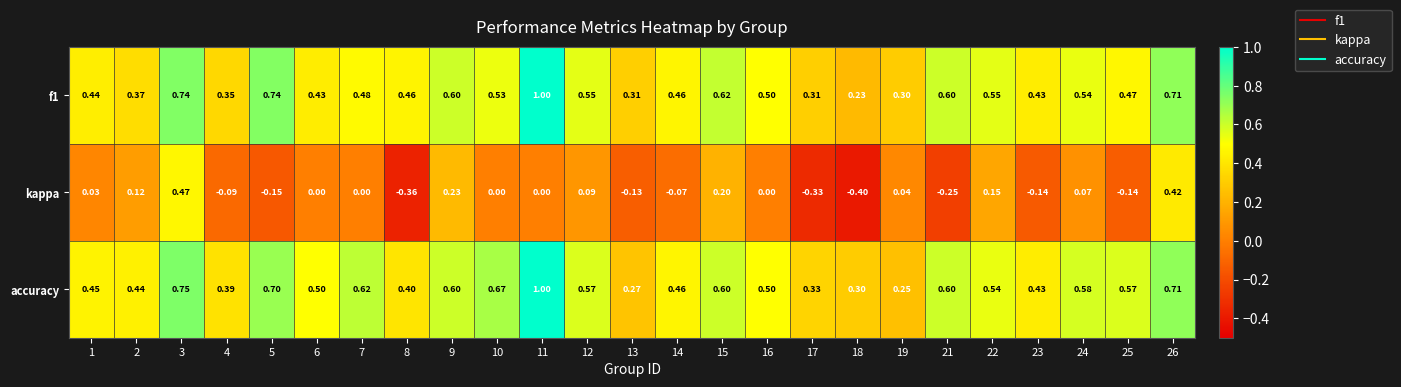

At which category is the sum across all series the highest?

11